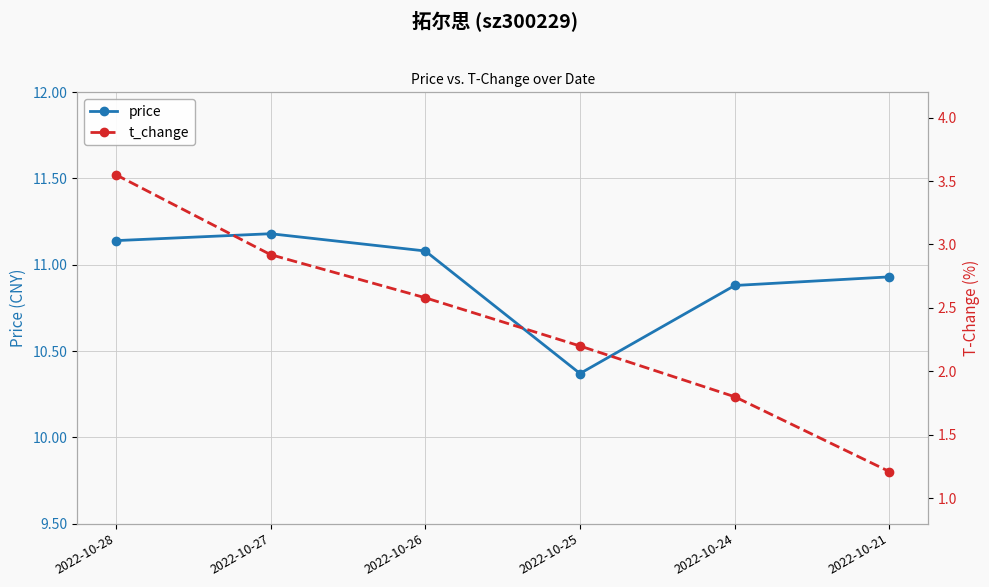

True or false: t_change and price cross at least once.

False